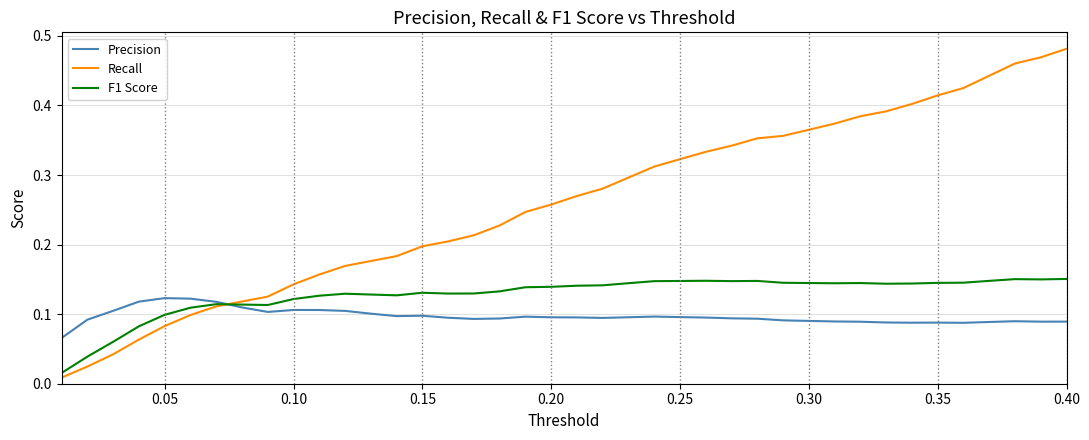

Which series has the widest spread of values?

Recall